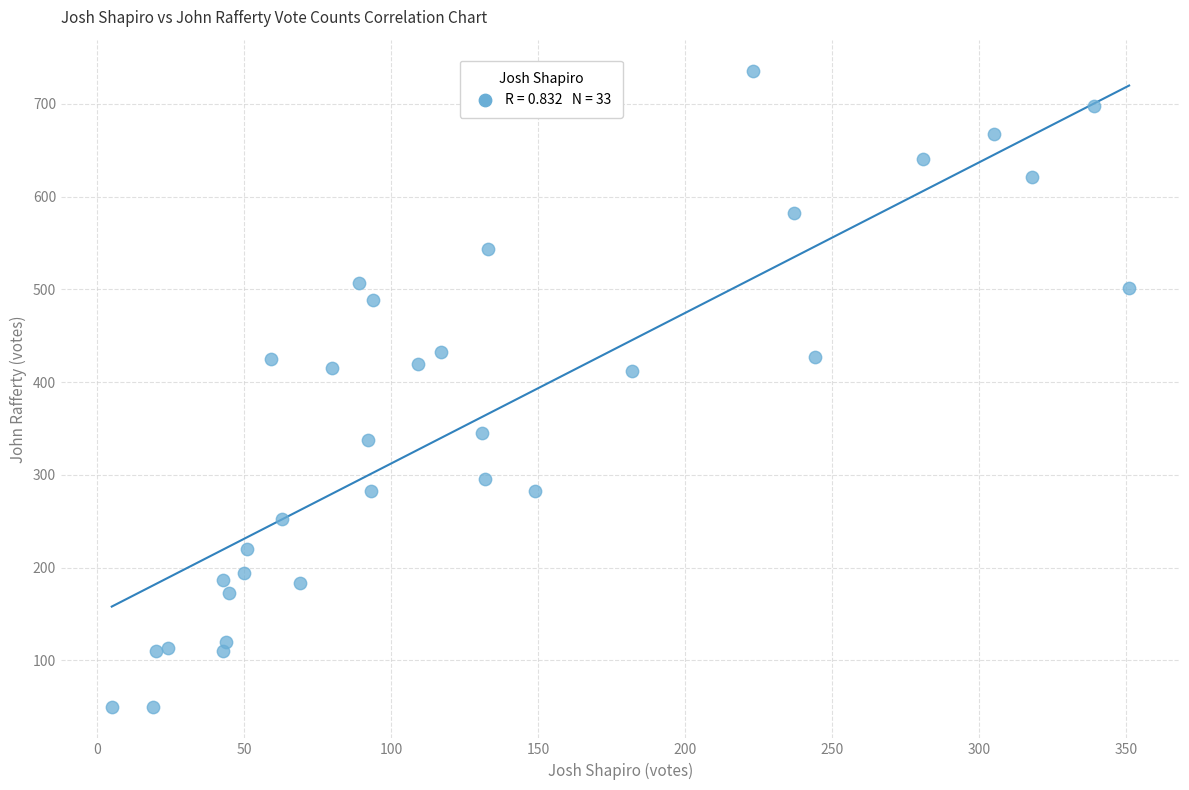

What is the range of X values (max minus min)?

346